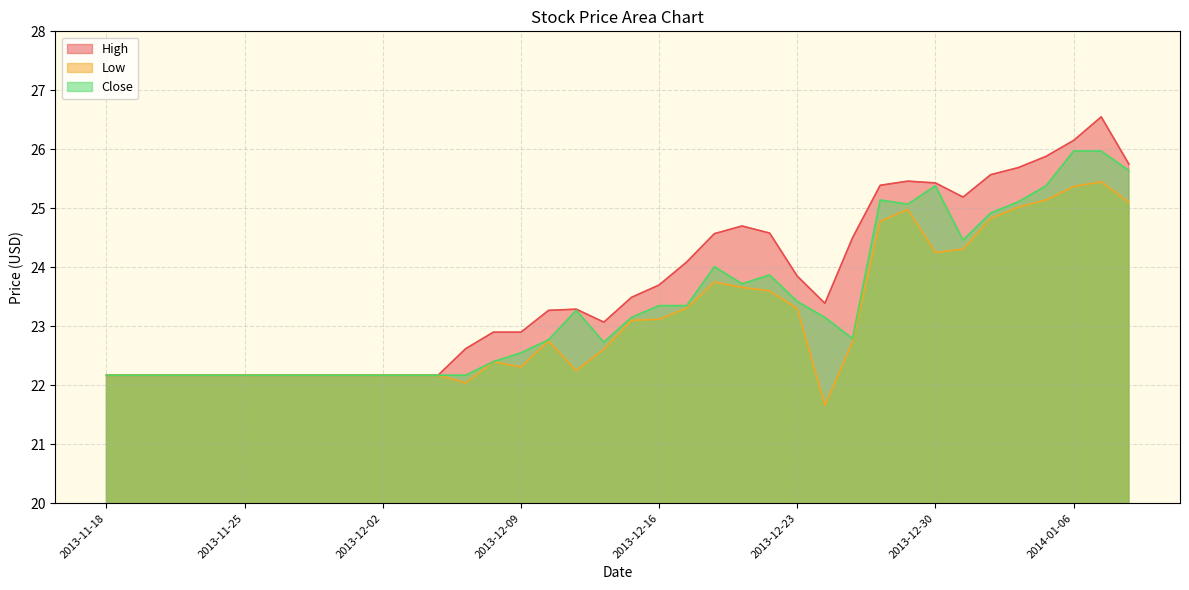

What position from the left is 2013-11-27?

8